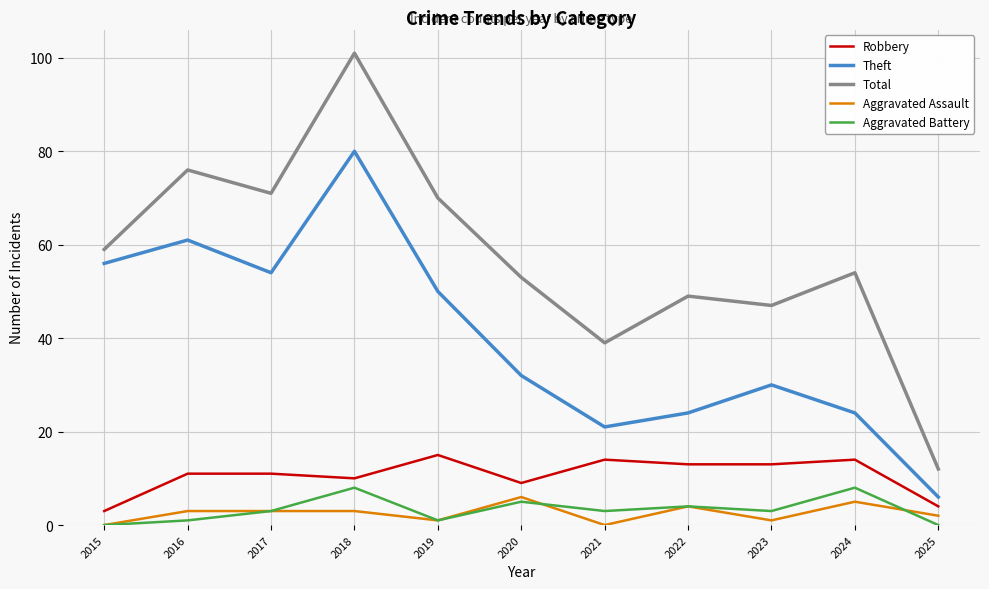

What is the highest value of the Theft series?

80